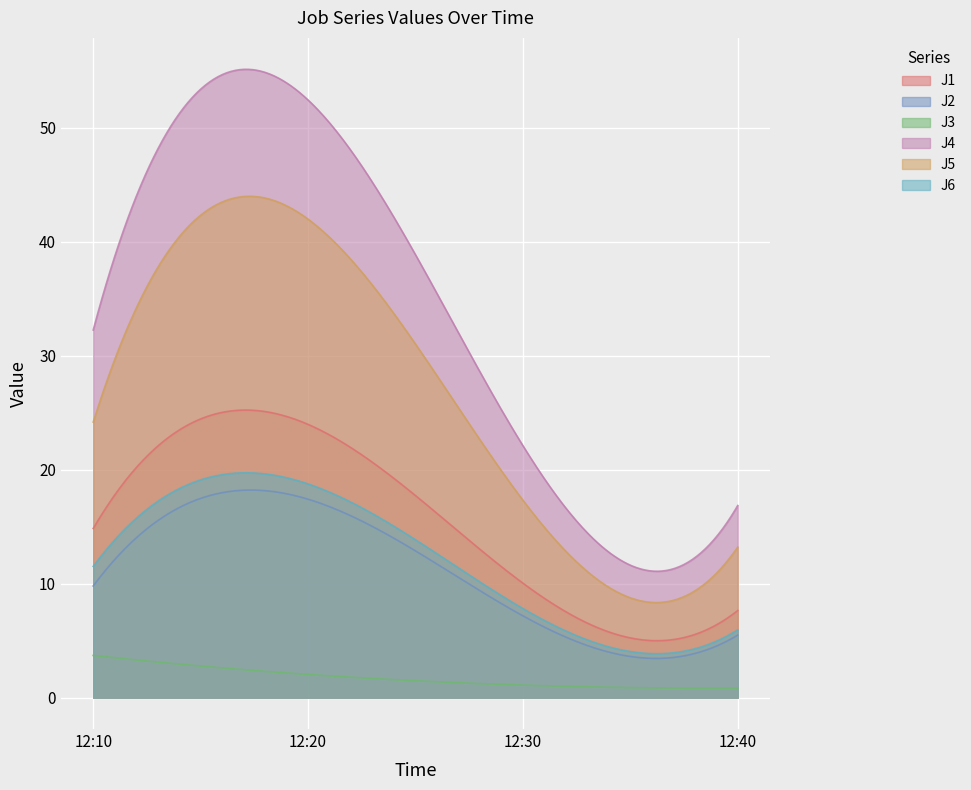

Which series has the largest range (max minus min)?

J4